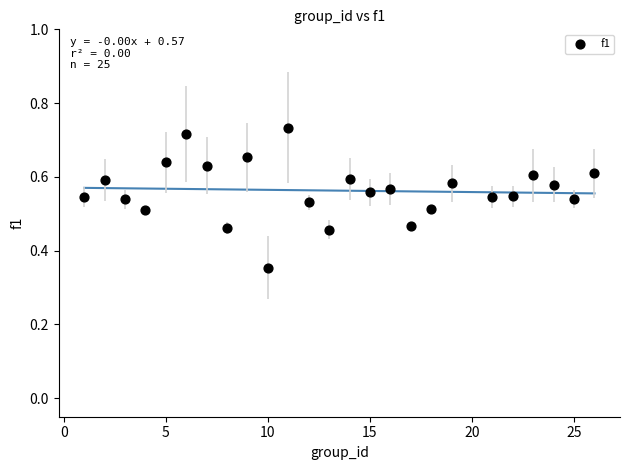

What is the range of X values (max minus min)?

25.0